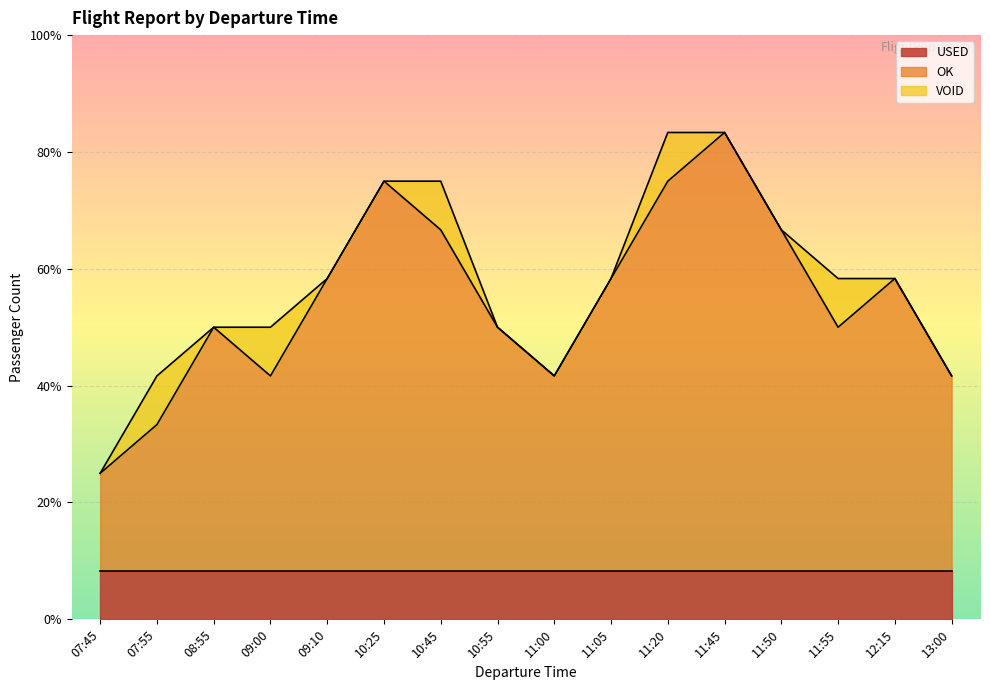

The value of USED at 07:45 is 1. True or false?

True